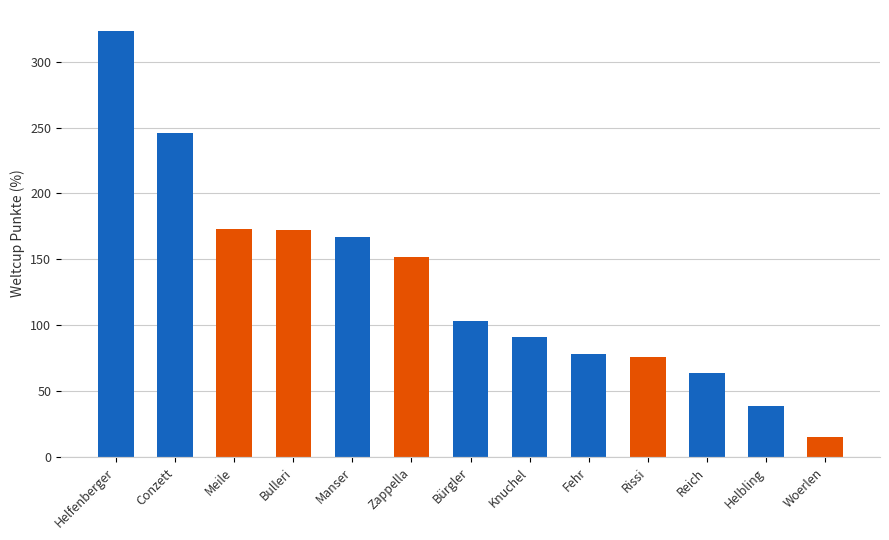

What position from the right is Rissi?

4